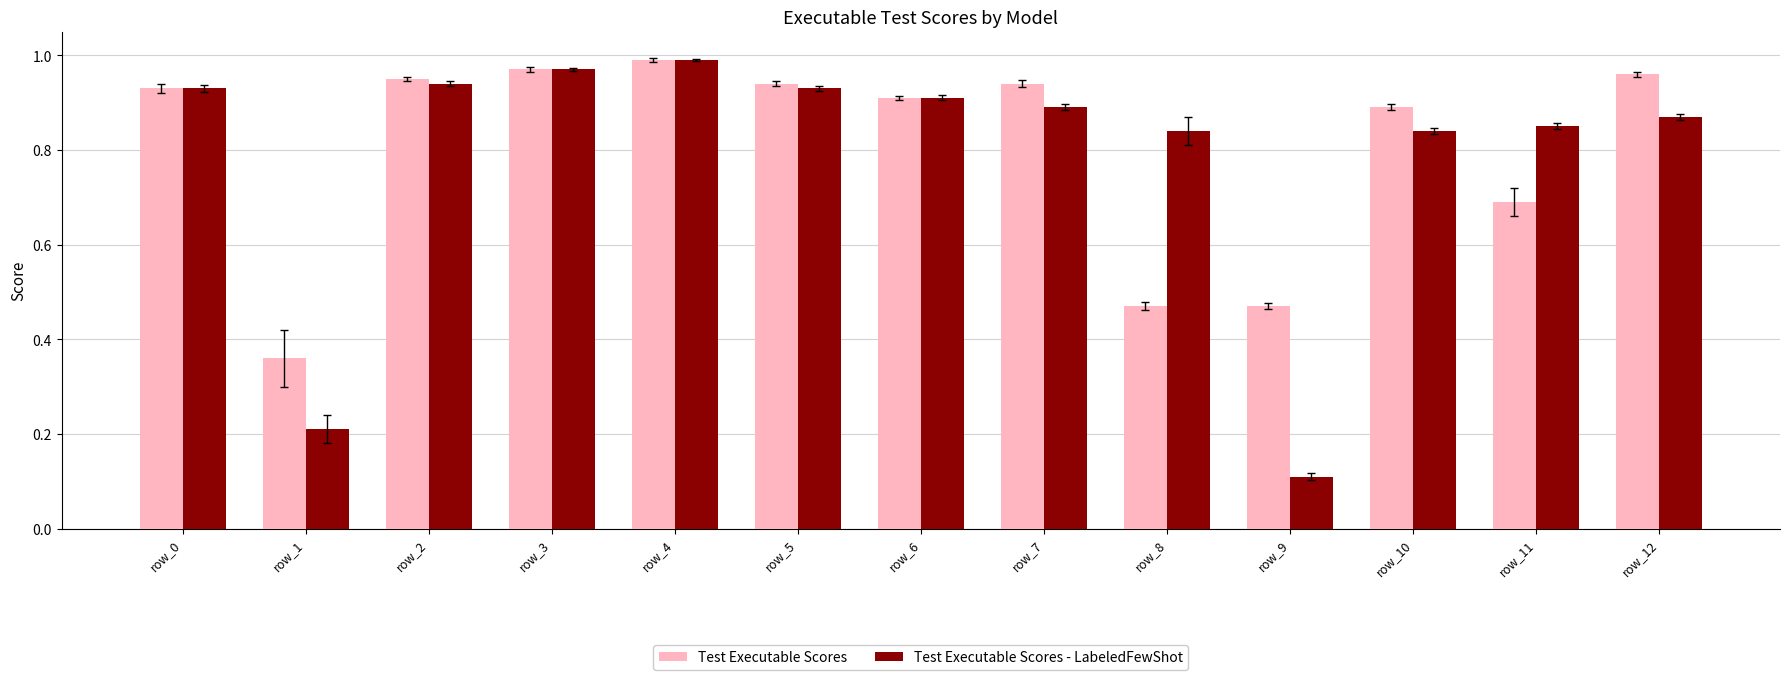

How many groups of bars are there?

13